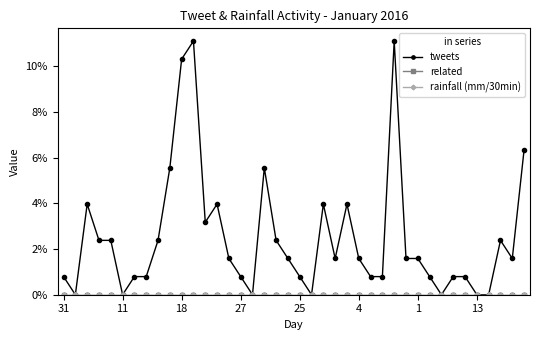

Is this an area chart (filled region under the line)?

No